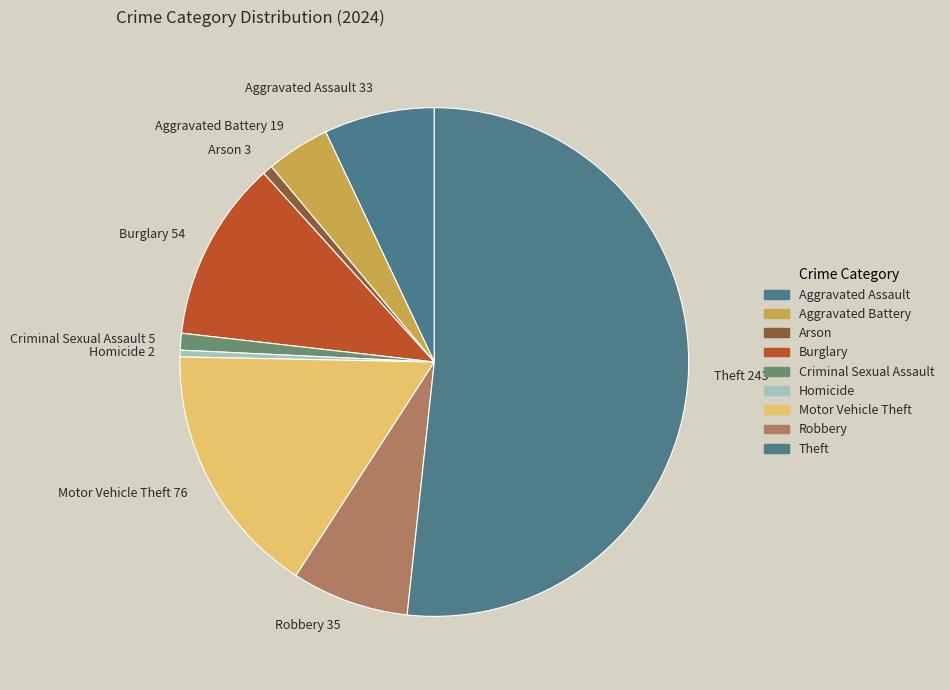

Is Robbery the majority of the pie?

No